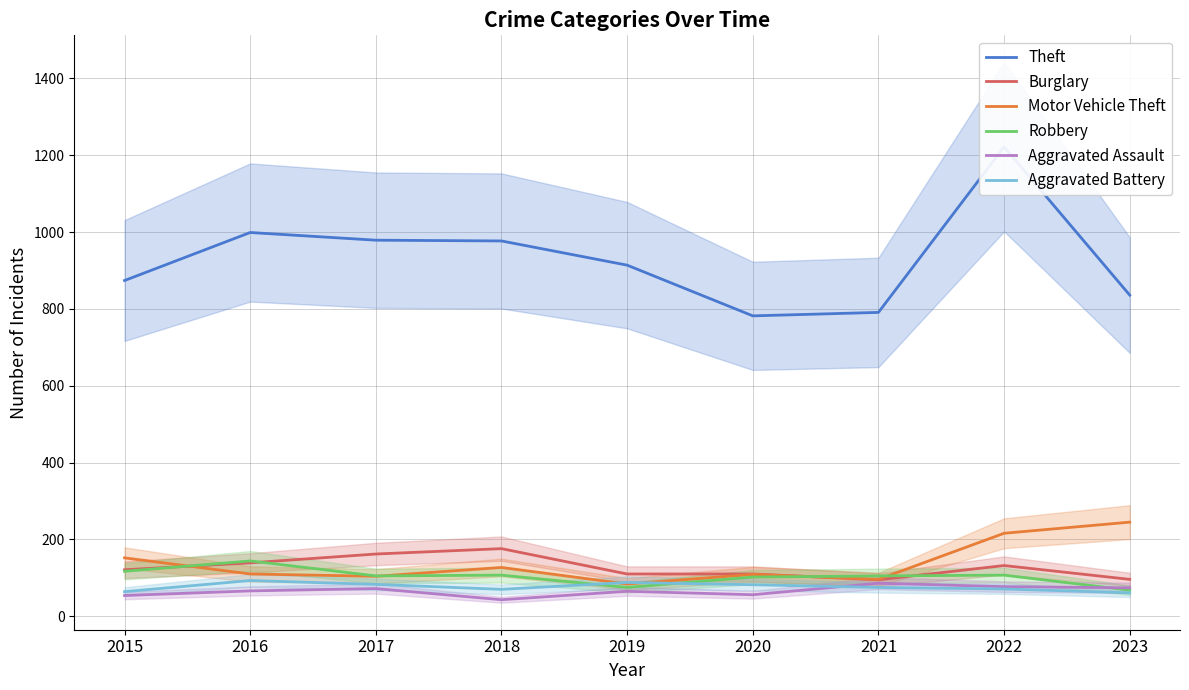

List the labels in order of Aggravated Battery value, largest first.

2016, 2019, 2017, 2020, 2021, 2022, 2018, 2015, 2023